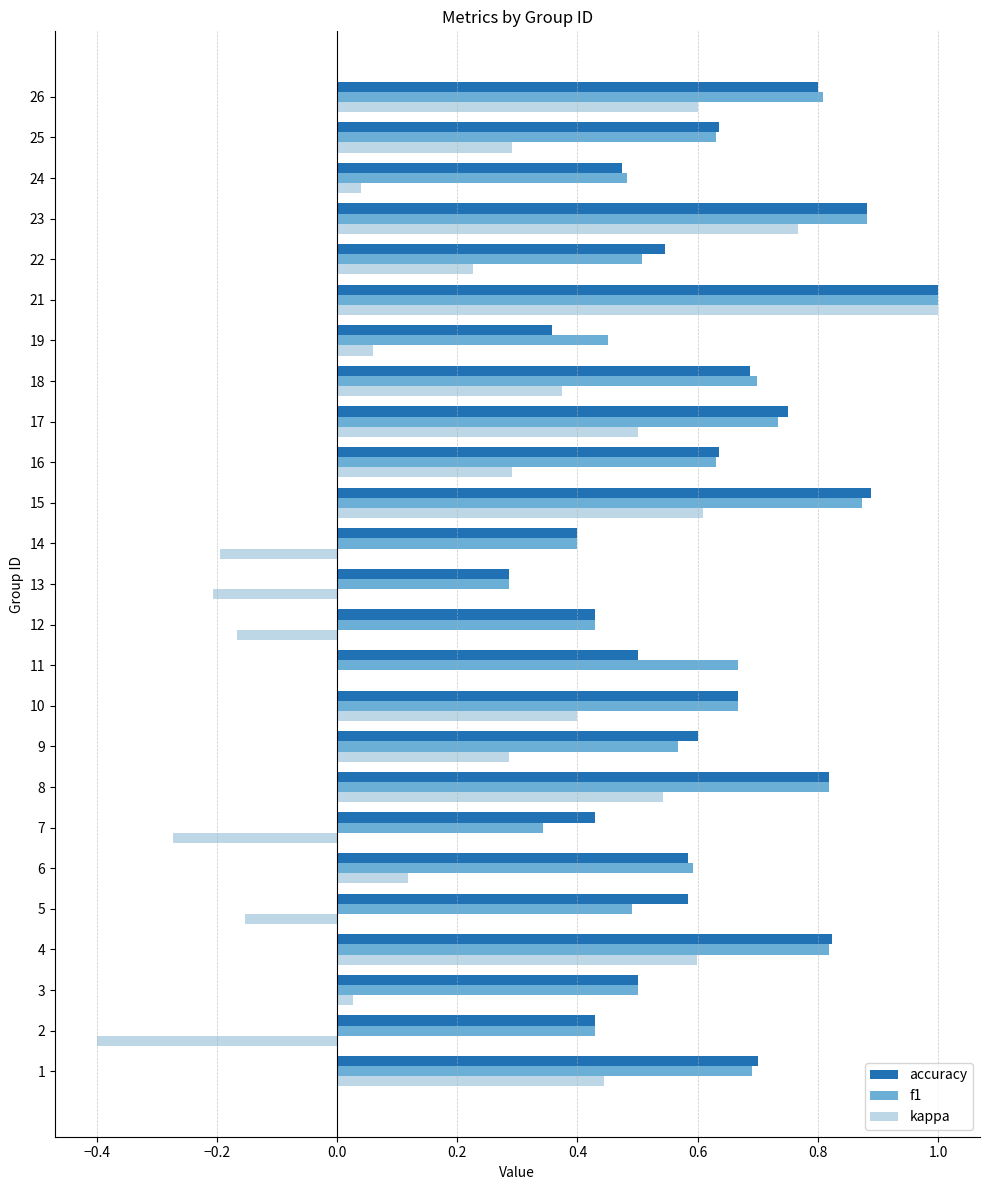

Which series changed the most between 14 and 22?

kappa